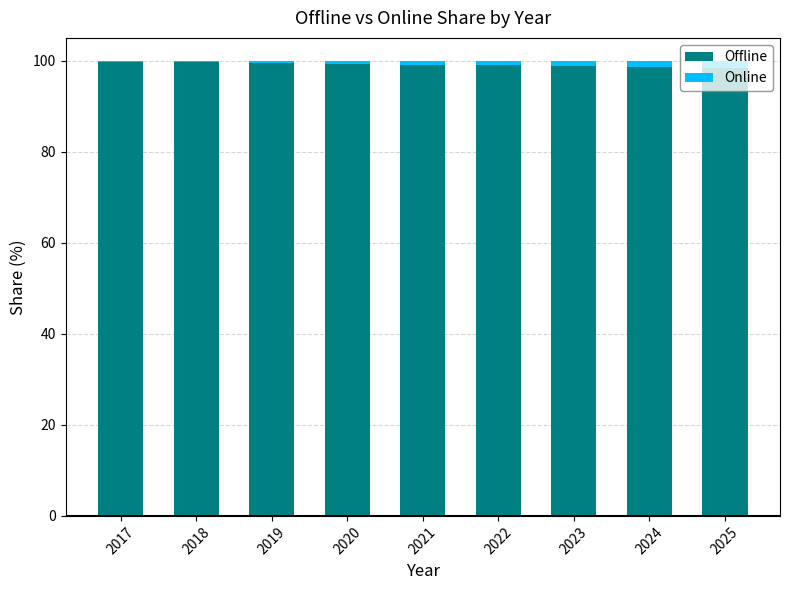

The Offline series shows 99.3 at 2020. True or false?

True